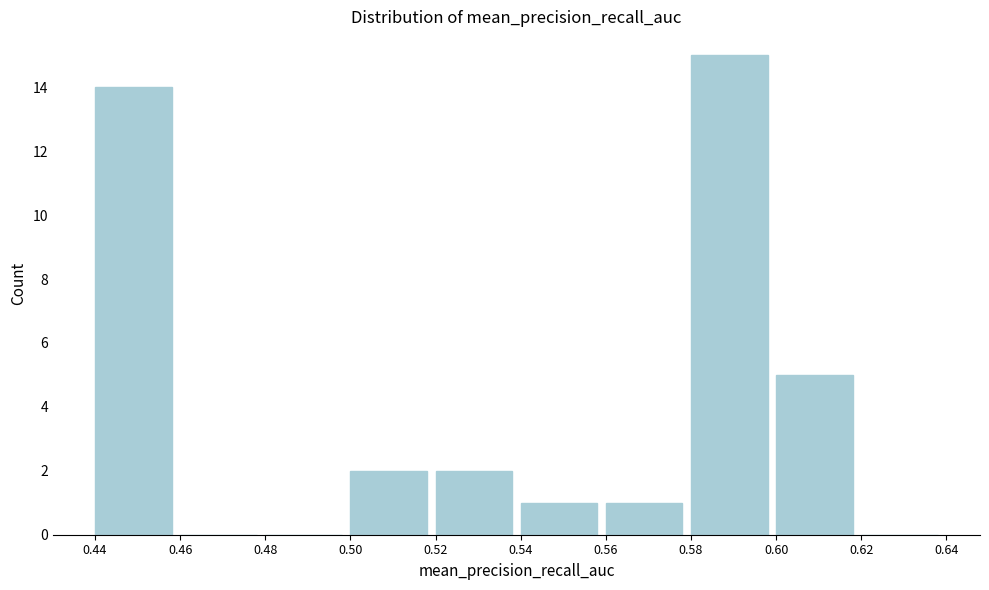

Reading left to right, list every bar in this chart as the range it spans on the x-axis followed by its height. The values are not printed on the chart, so give them approximately, as read against the axis.

0.44 to 0.46: 14
0.46 to 0.48: 0
0.48 to 0.50: 0
0.50 to 0.52: 2
0.52 to 0.54: 2
0.54 to 0.56: 1
0.56 to 0.58: 1
0.58 to 0.60: 15
0.60 to 0.62: 5
0.62 to 0.64: 0